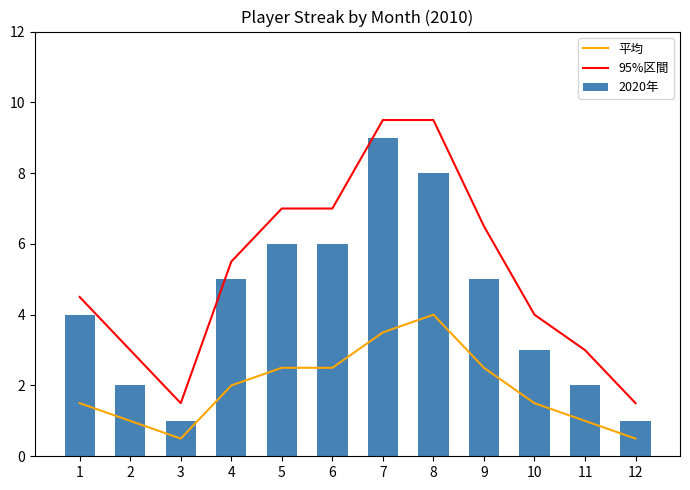

Rank the series by their maximum value, from lowest to highest.

平均, 2020年, 95%区間